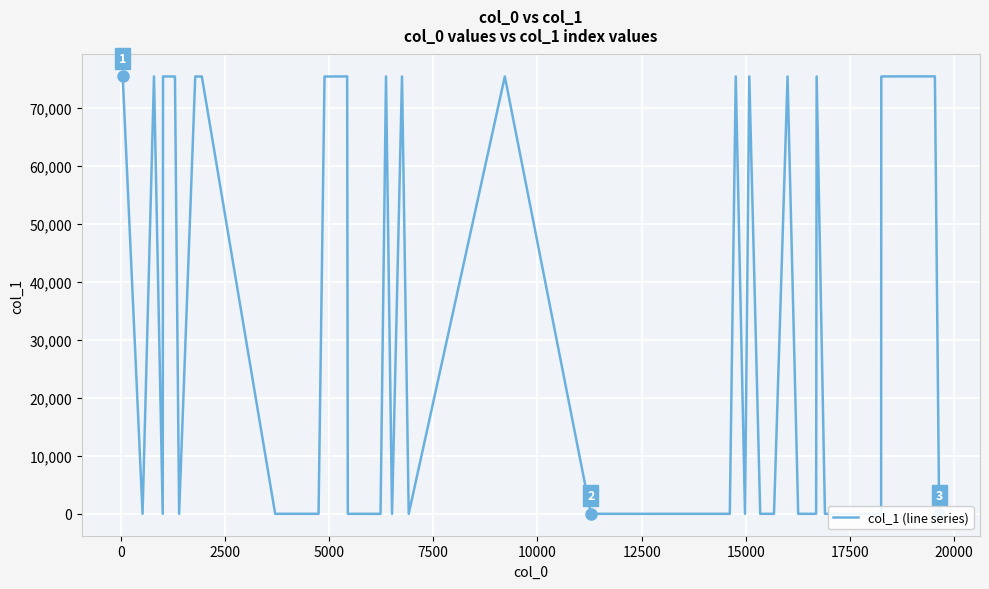

What is the difference between the maximum and minimum values?

75407